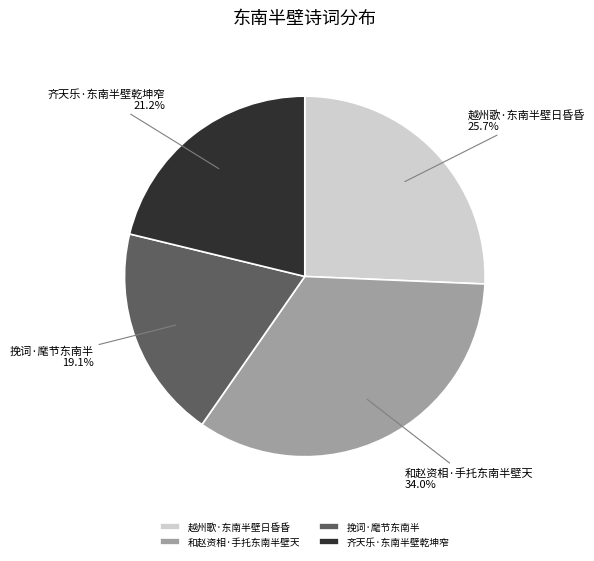

How many segments does this pie chart have?

4